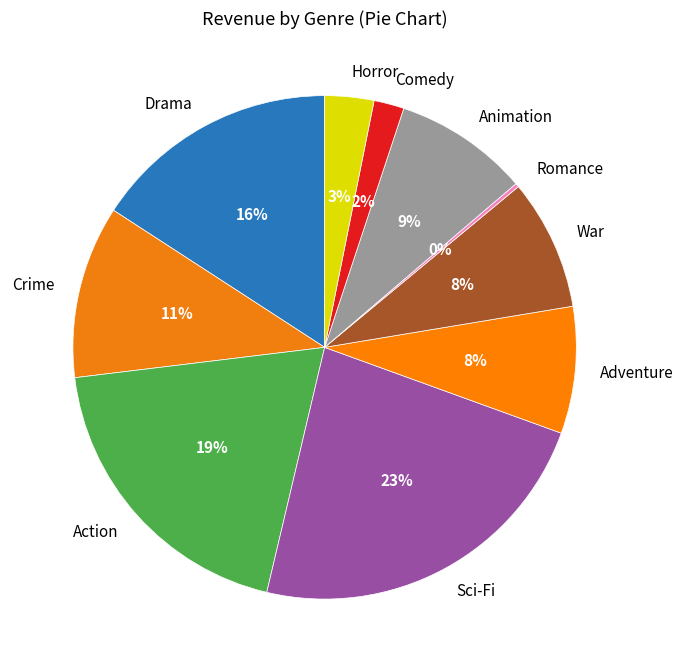

Which slice is the largest?

Sci-Fi